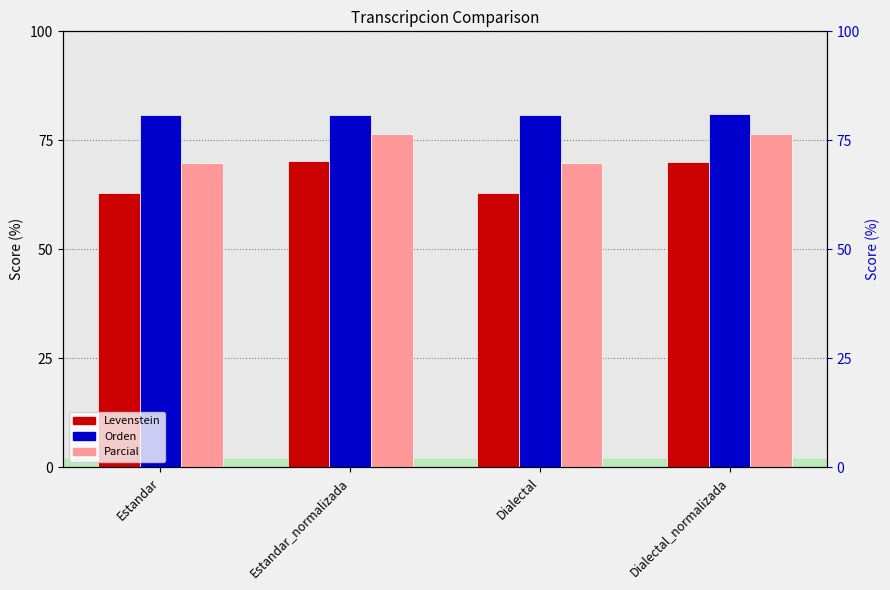

The value of Parcial at Estandar_normalizada is 76.4. True or false?

True